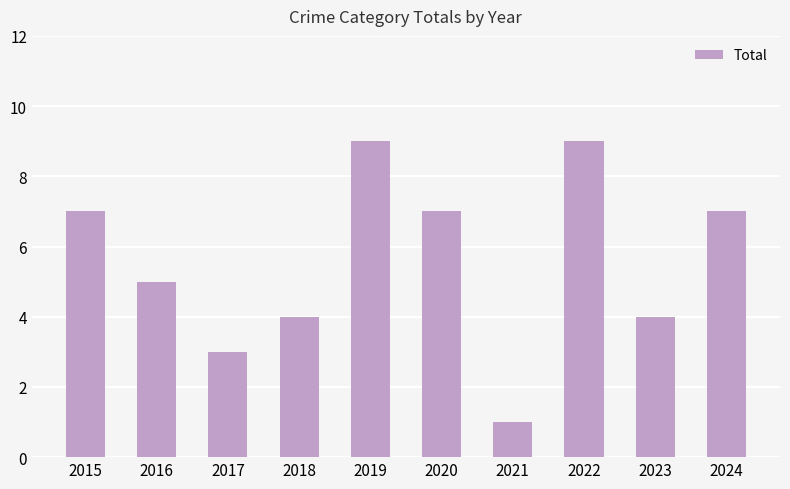

How many data points does each series have?

10